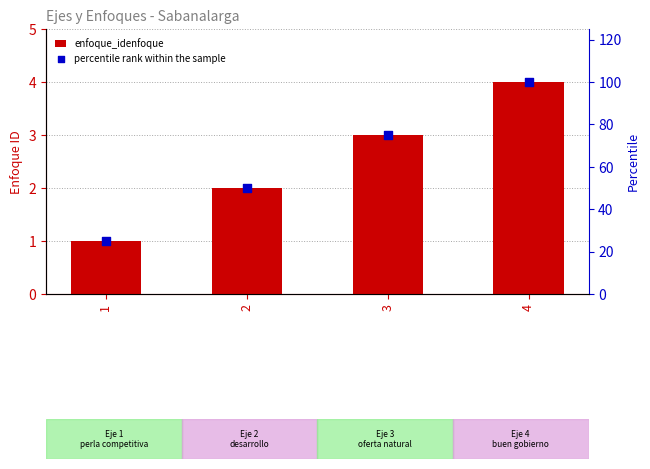

At which category is the sum across all series the highest?

4